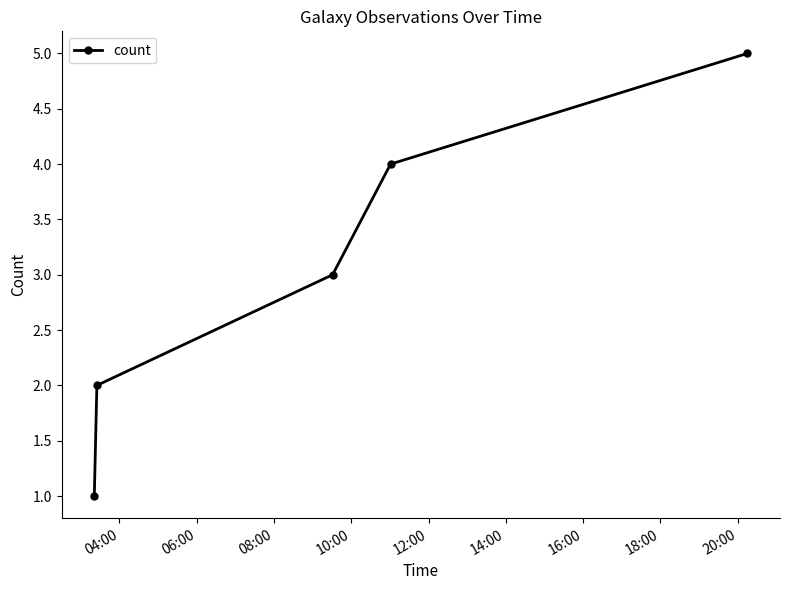

What is the difference between the maximum and minimum values?

4